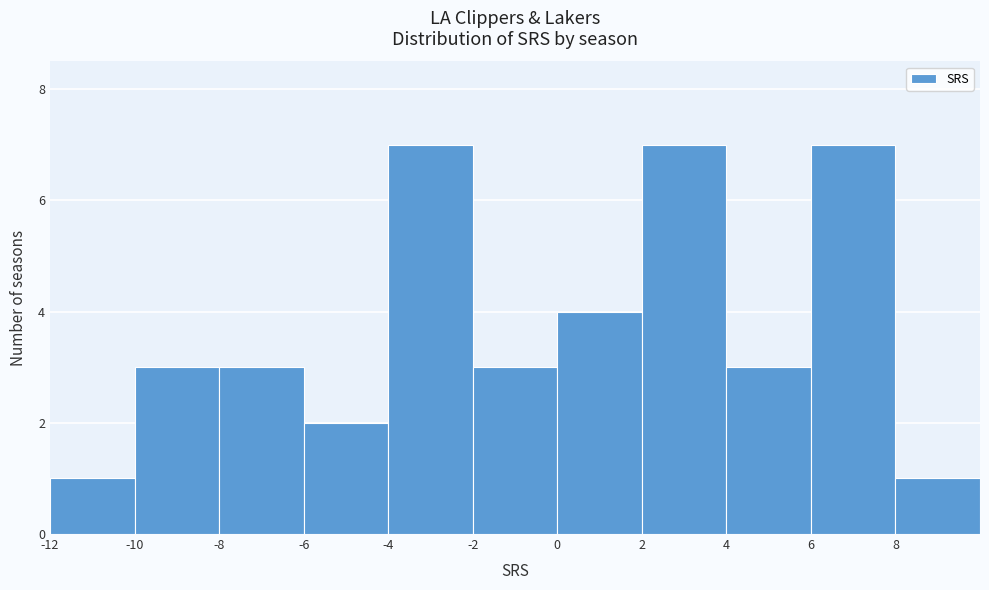

Reading left to right, transcribe this chart: for each bar, give the range it covers on the x-axis and its height. The values are not printed on the chart, so give them approximately, as read against the axis.

-12 to -10: 1
-10 to -8: 3
-8 to -6: 3
-6 to -4: 2
-4 to -2: 7
-2 to 0: 3
0 to 2: 4
2 to 4: 7
4 to 6: 3
6 to 8: 7
8 to 10: 1